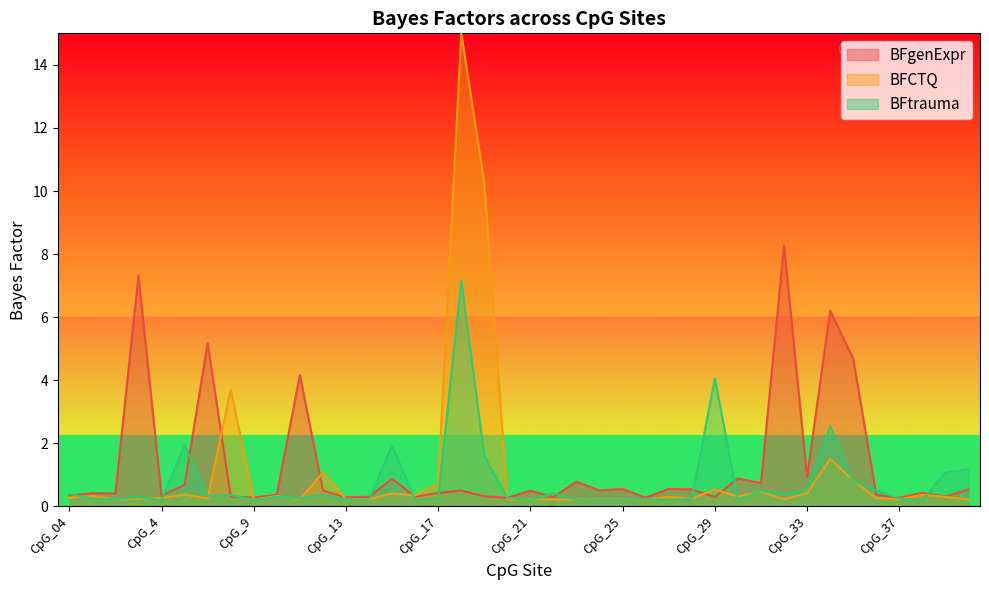

How many interior local valleys does the BFgenExpr series have?

14